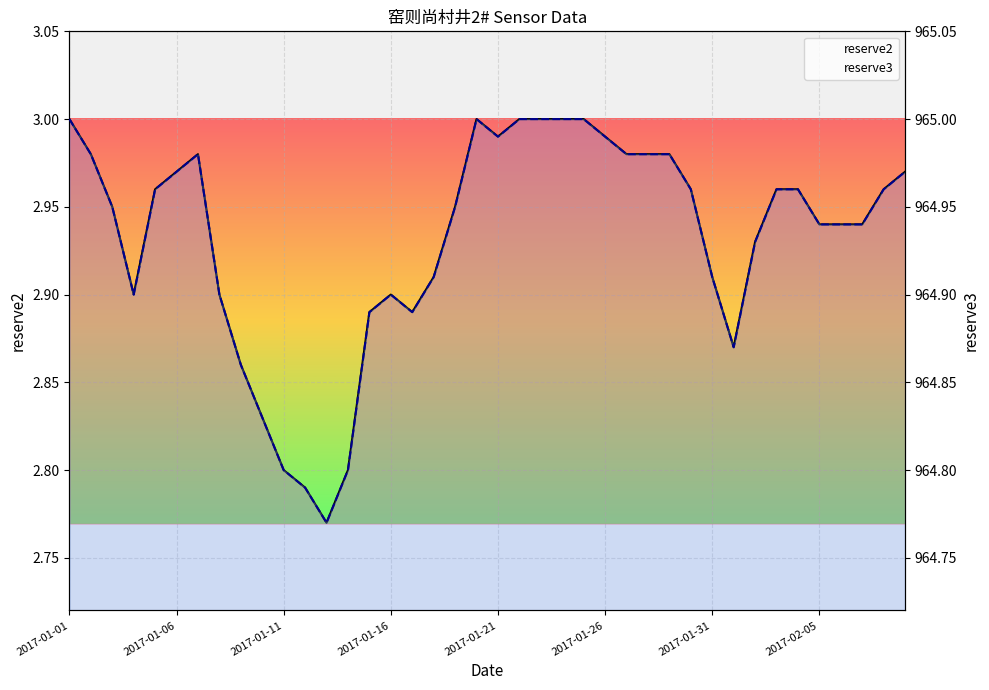

What is the sum of the reserve3 values at 36 and 26?

1929.9